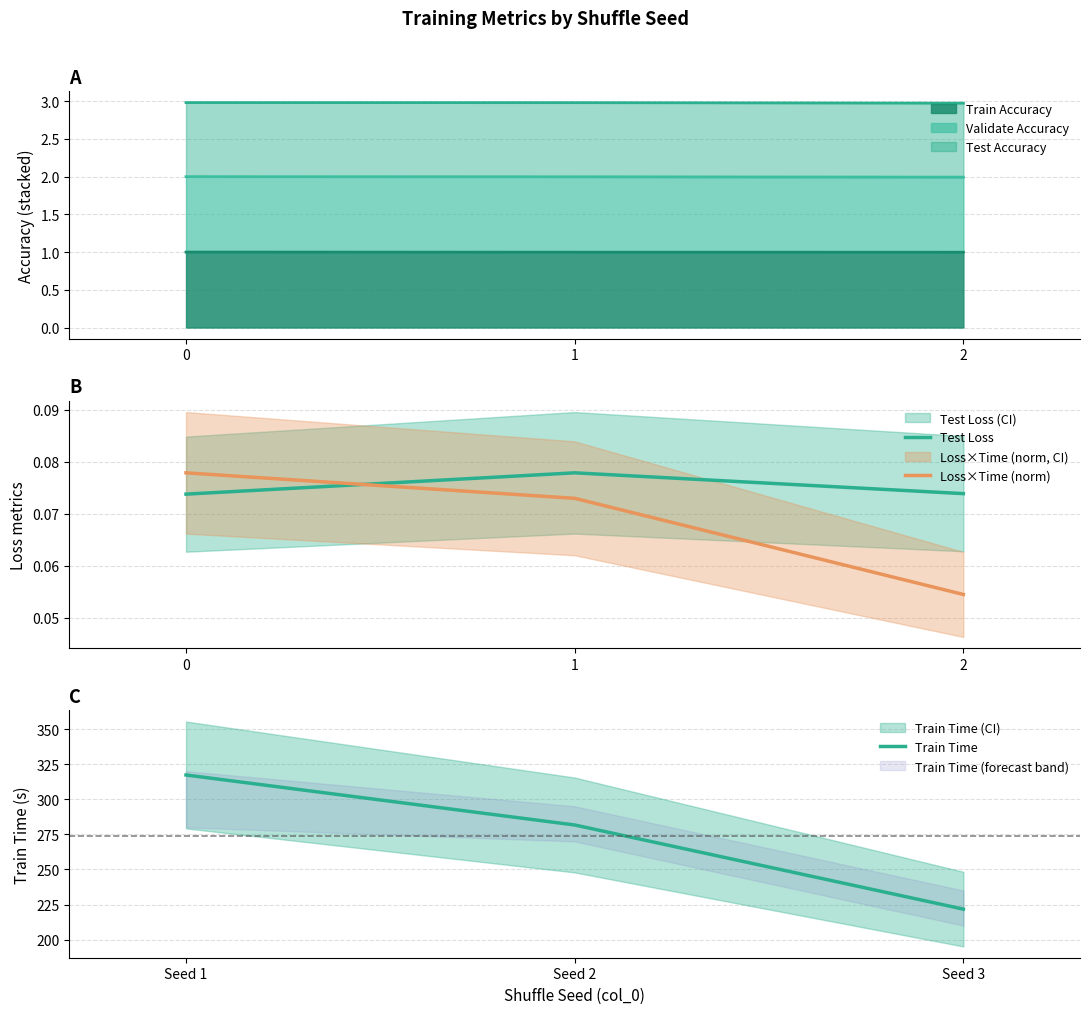

What value does the Test Loss series have at 2?

0.1